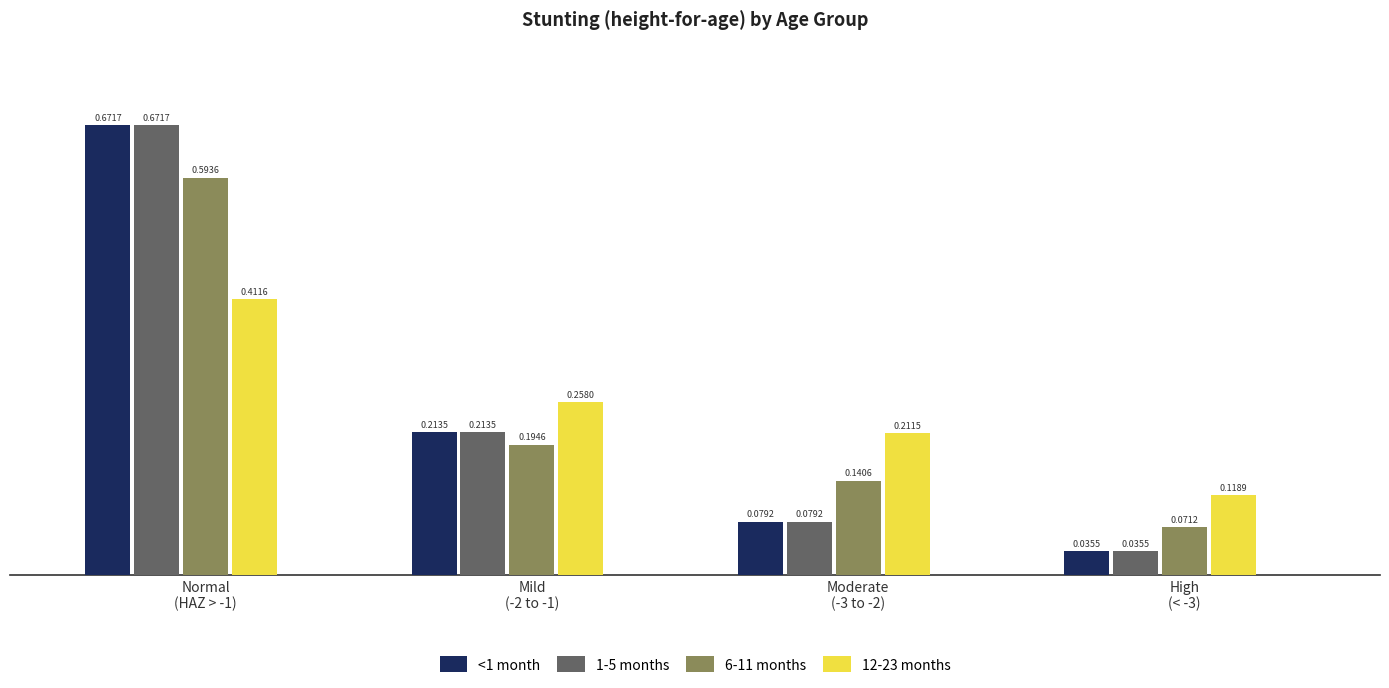

What is the label of the 1st bar from the right?

High
(< -3)